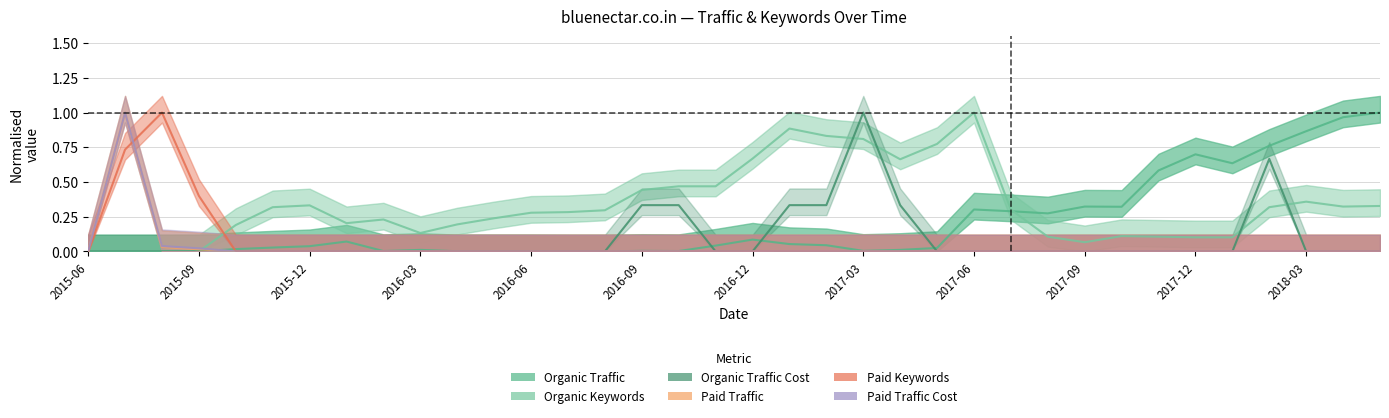

Which label corresponds to the smallest value in the chart?

2015-06